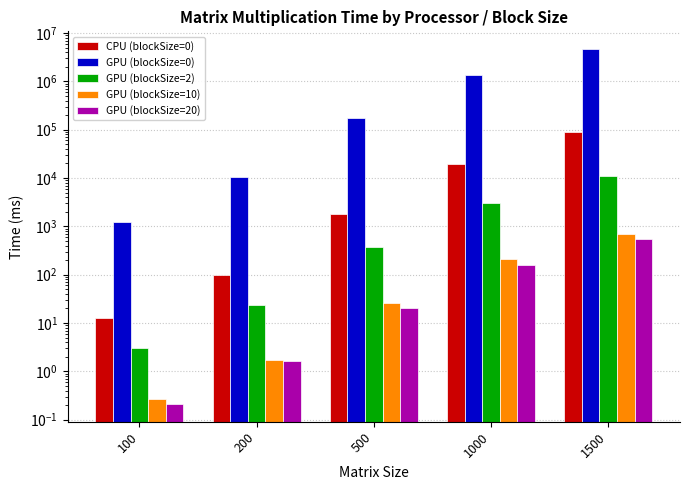

How many groups of bars are there?

5